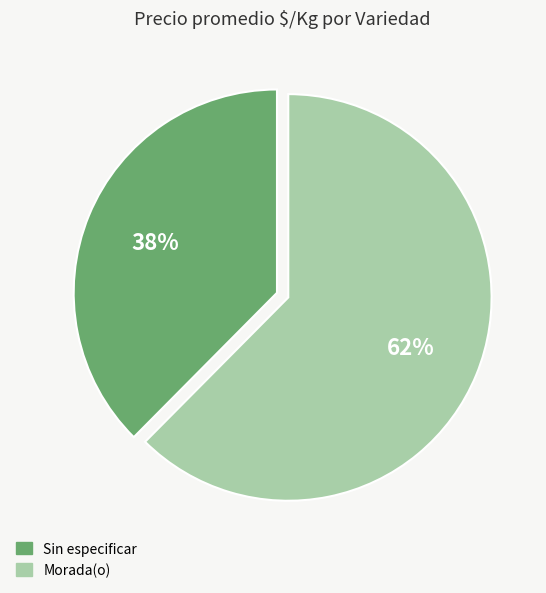

To the nearest percent, what is the average slice percentage?

50%